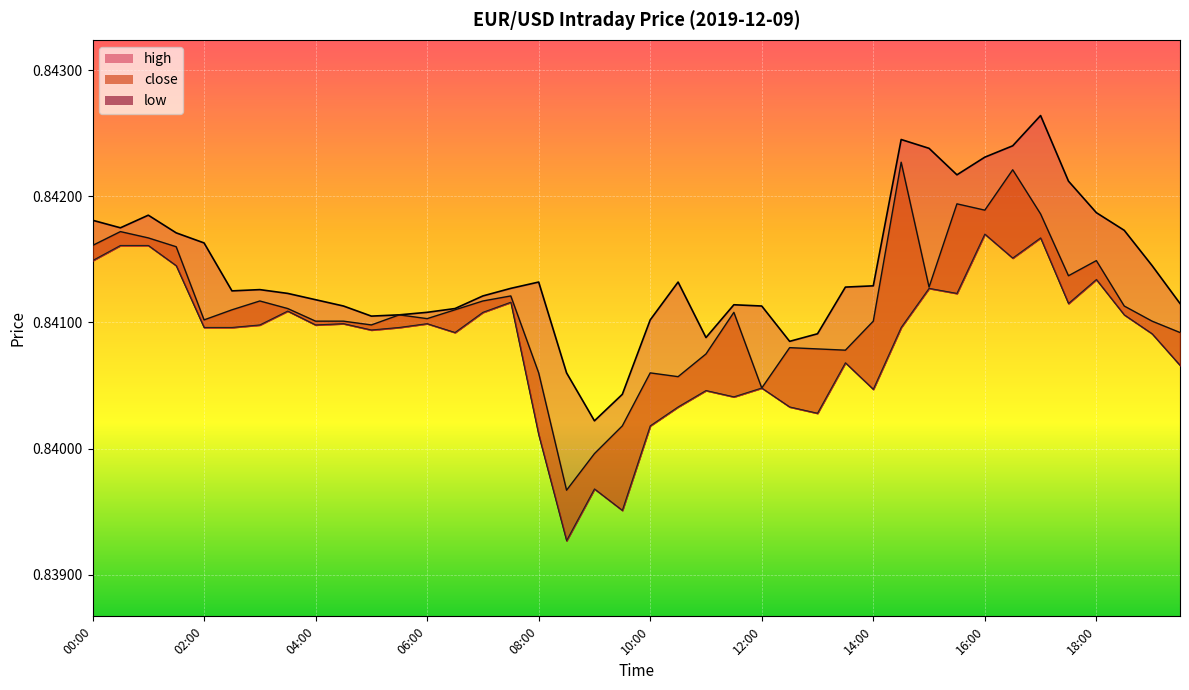

What is the label of the 28th point from the right?

06:00